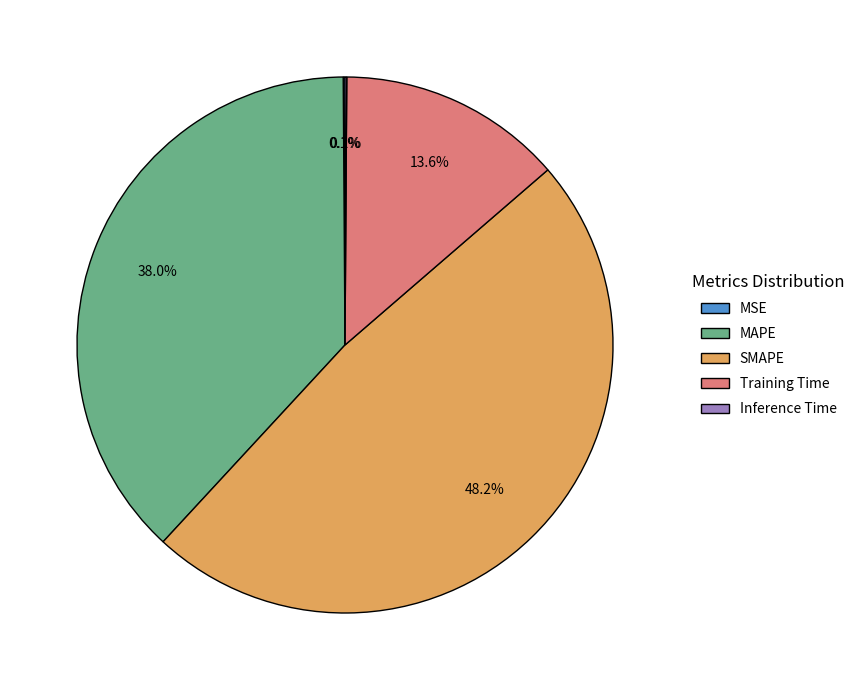

What percentage is the Training Time slice, to the nearest percent?

14%